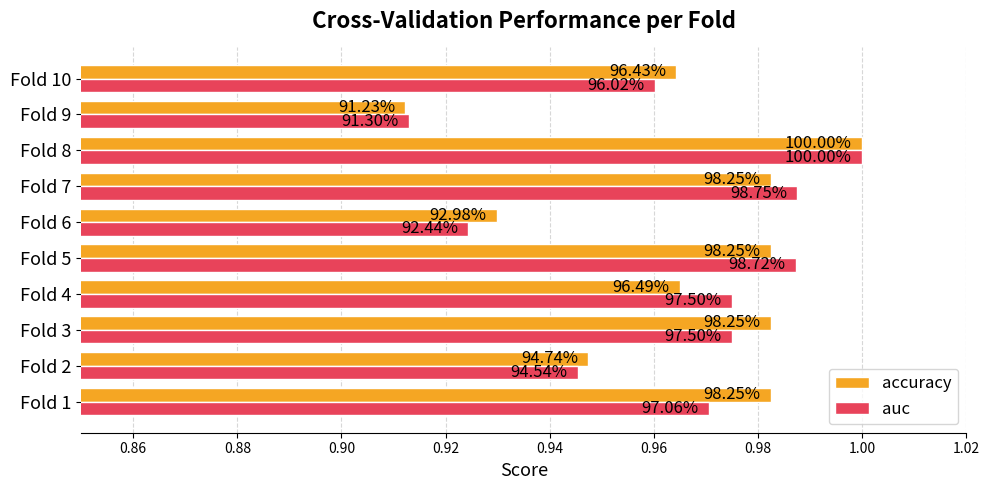

Which series has the largest total across all categories?

accuracy